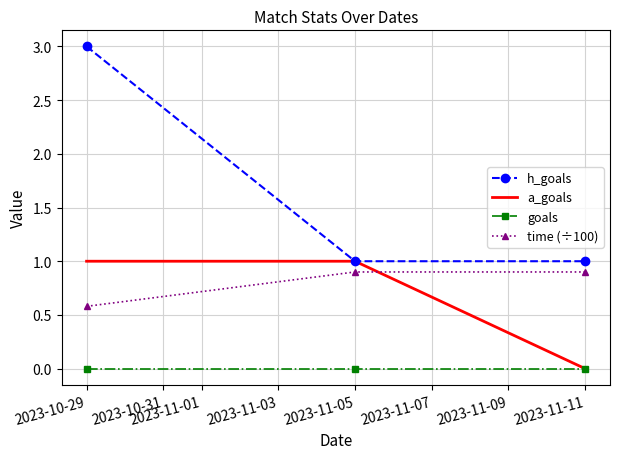

What is the spread (max minus min) of values at 2023-10-29?

3.0